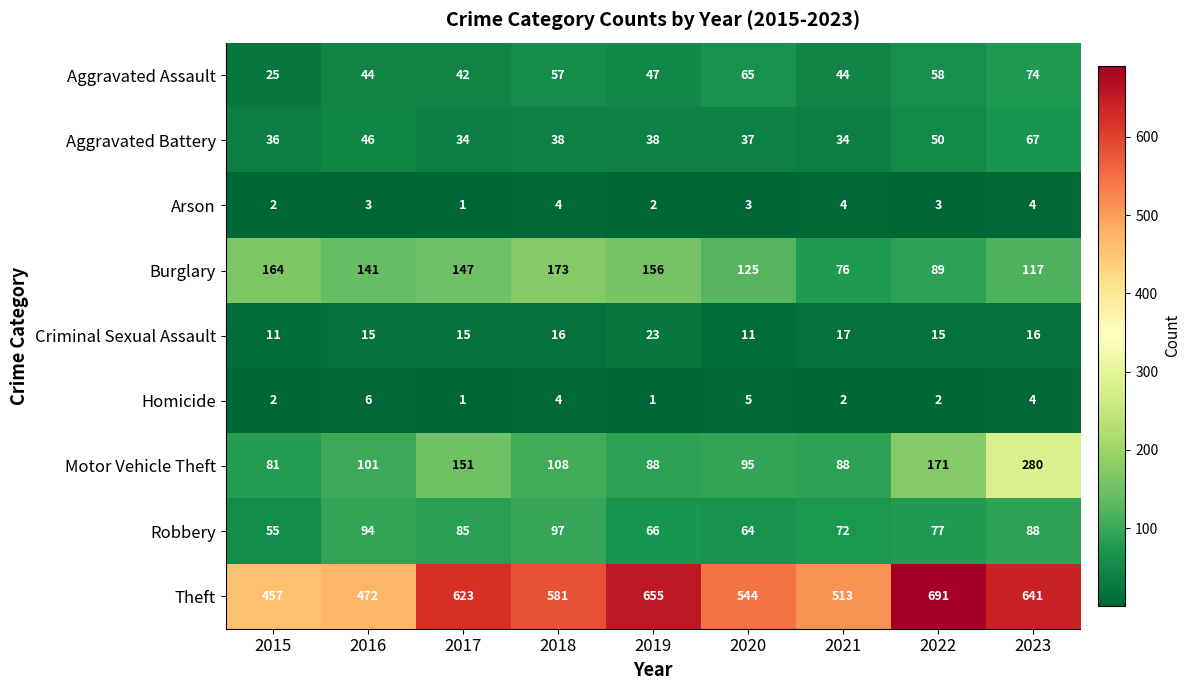

What is the minimum value shown in the chart?

1